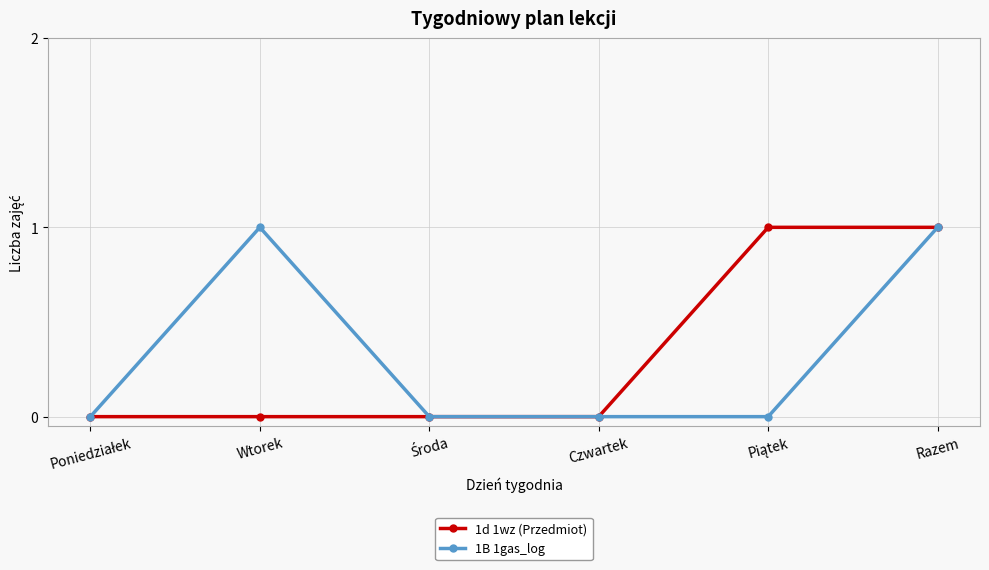

What value does the 1B 1gas_log series have at Razem?

1